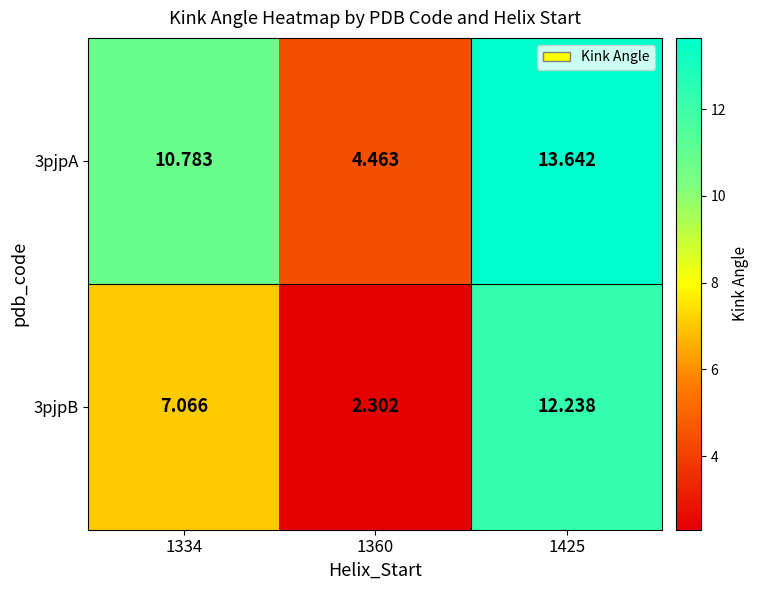

Is the value of 3pjpA at 1334 greater than the value of 3pjpB at 1425?

No